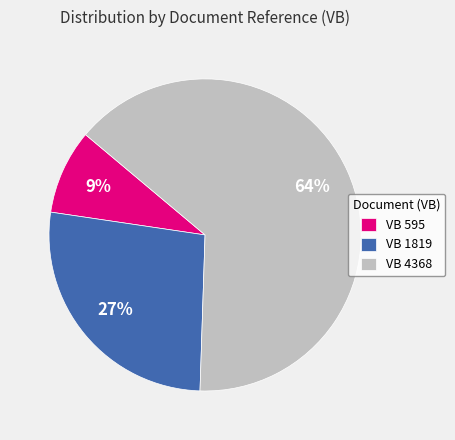

Between VB 595 and VB 4368, which is larger?

VB 4368